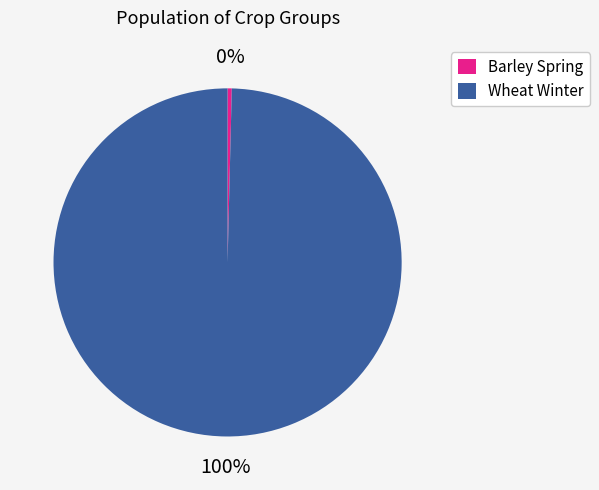

Count the number of slices in the pie.

2